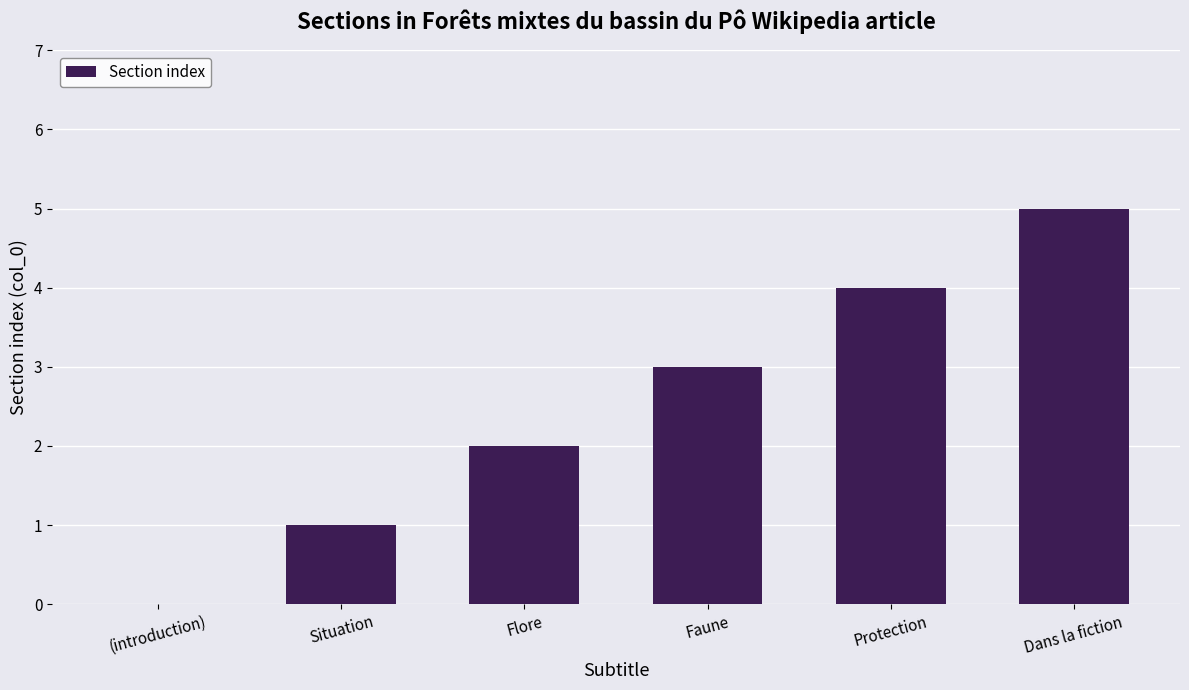

How many categories are shown in the chart?

6